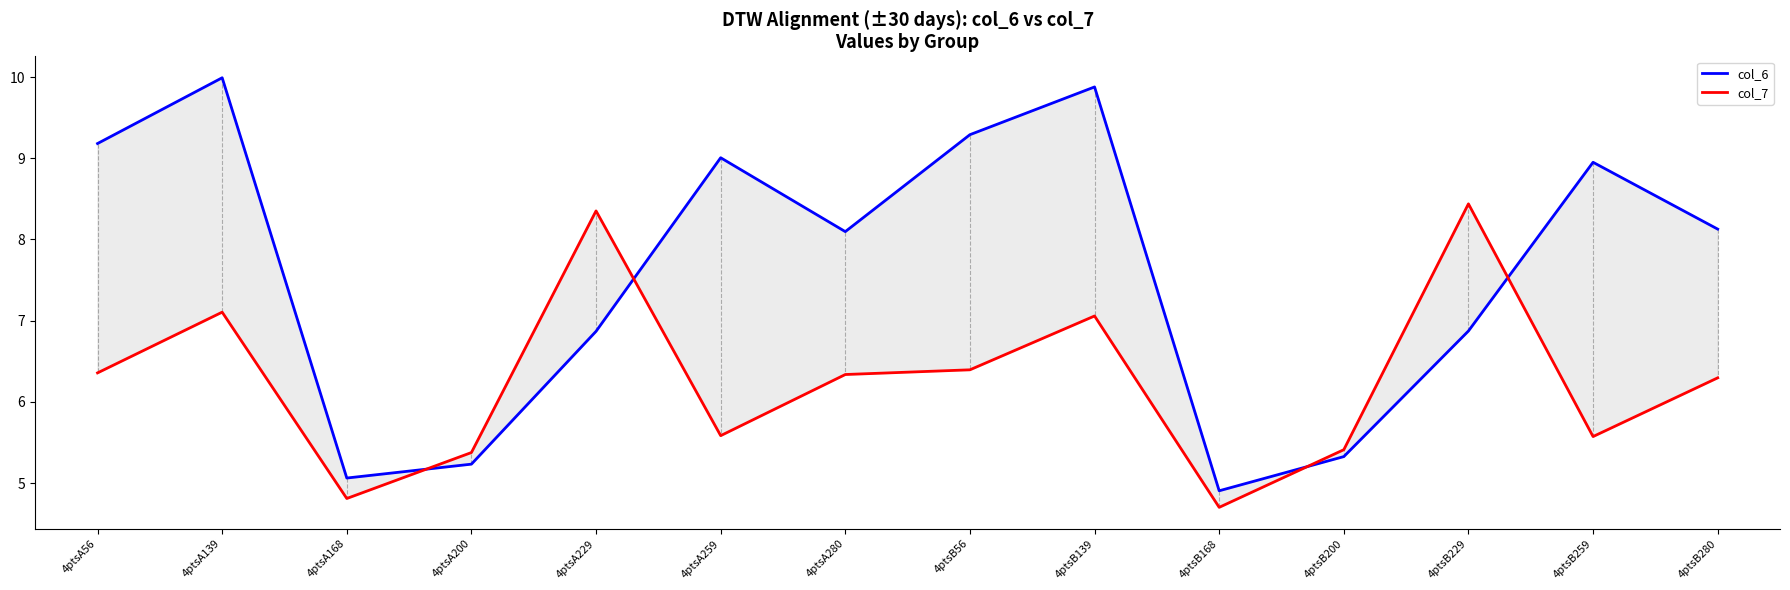

What is the spread (max minus min) of values at 4ptsB168?

0.2